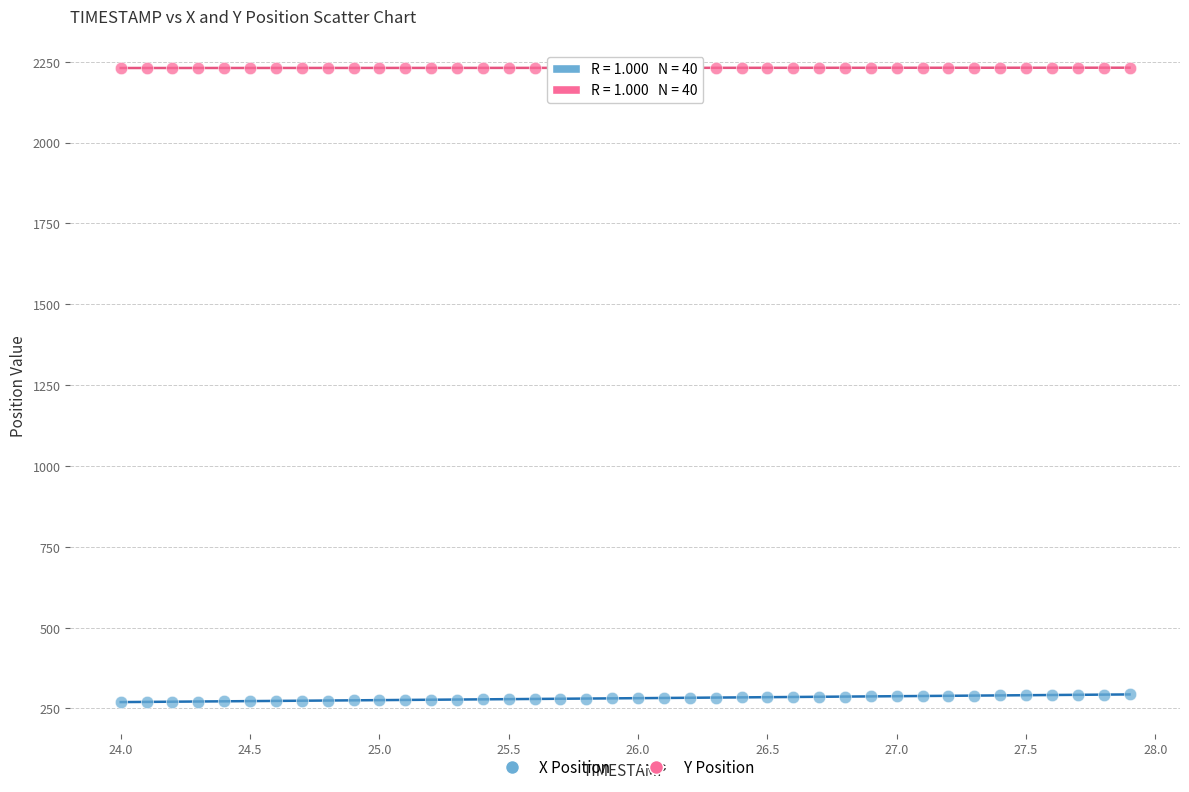

Which series reaches the minimum Y coordinate?

X Position